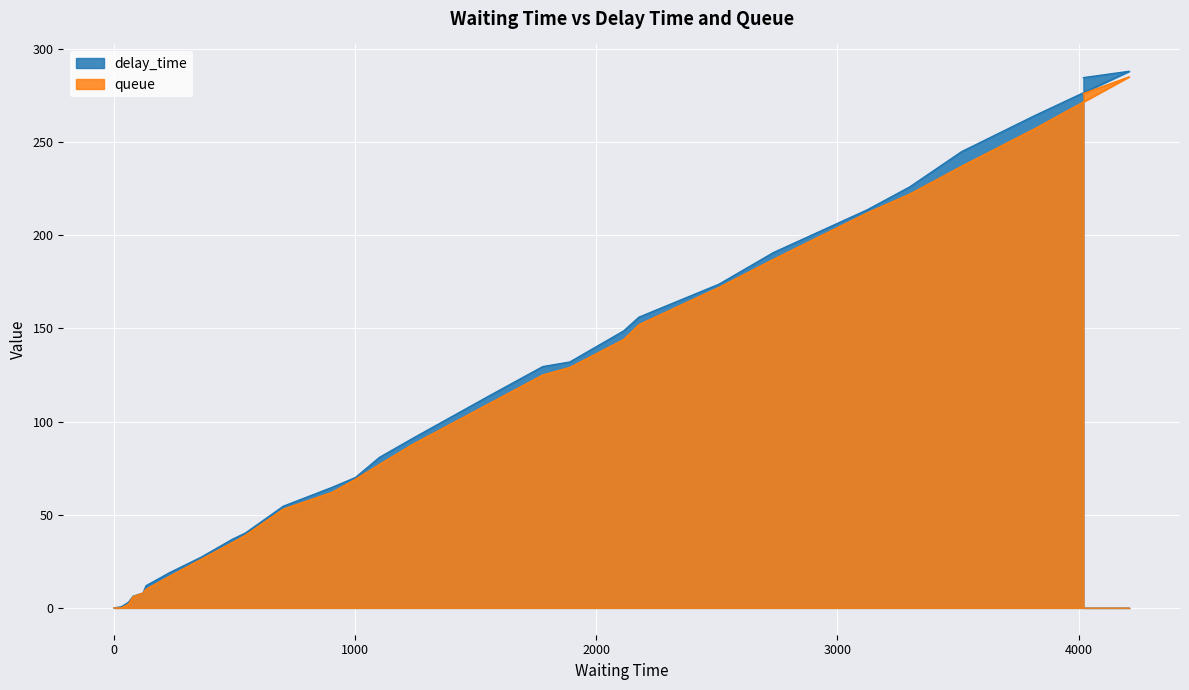

List the labels in order of delay_time value, smallest first.

0, 30, 60, 79, 120, 133, 231, 360, 490, 545, 702, 904, 1001, 1101, 1242, 1561, 1778, 1890, 2113, 2177, 2509, 2734, 3124, 3299, 3515, 3816, 4020, 4210